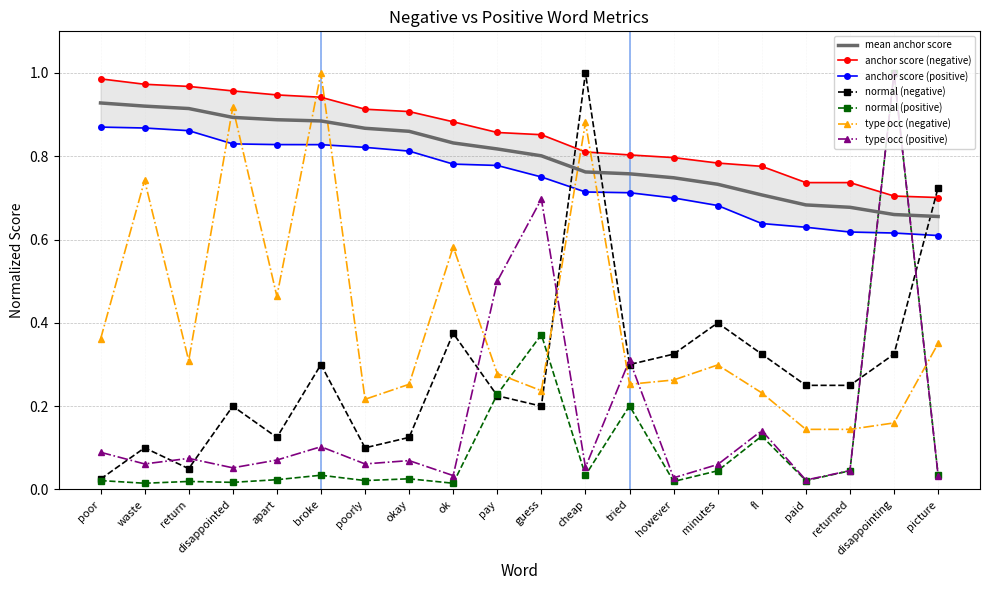

Between cheap and waste, which is larger?

waste